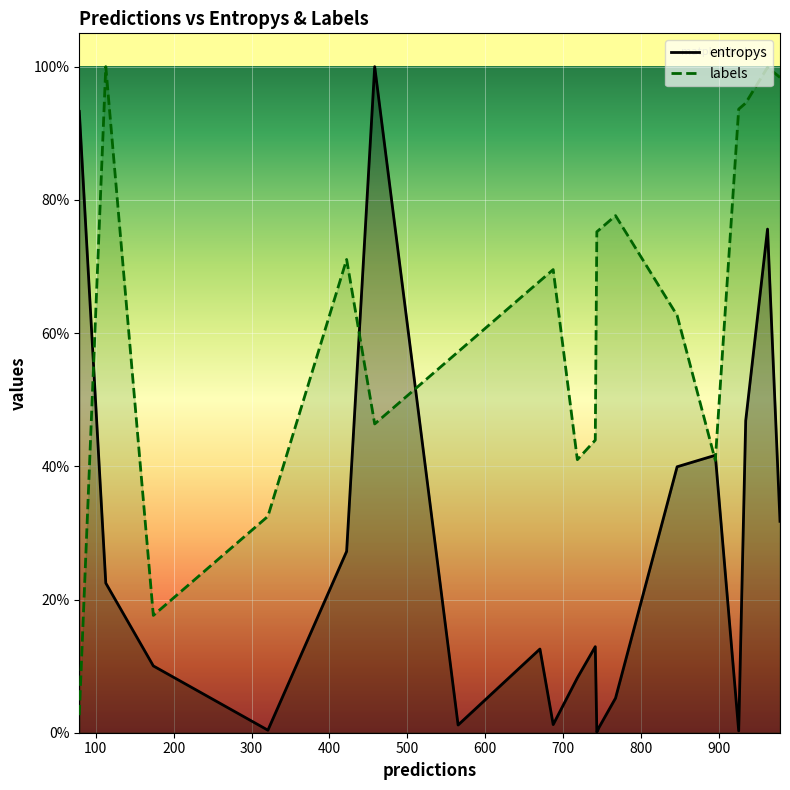

What is the difference between the maximum and minimum values in the entropys series?

1.0